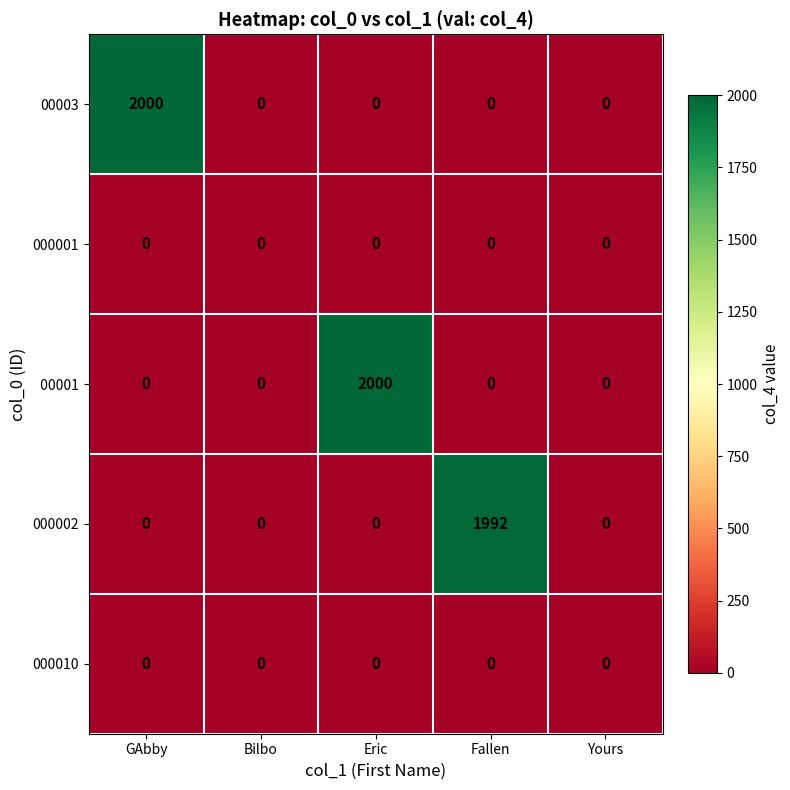

Between GAbby and Fallen, which series saw the biggest shift?

00003